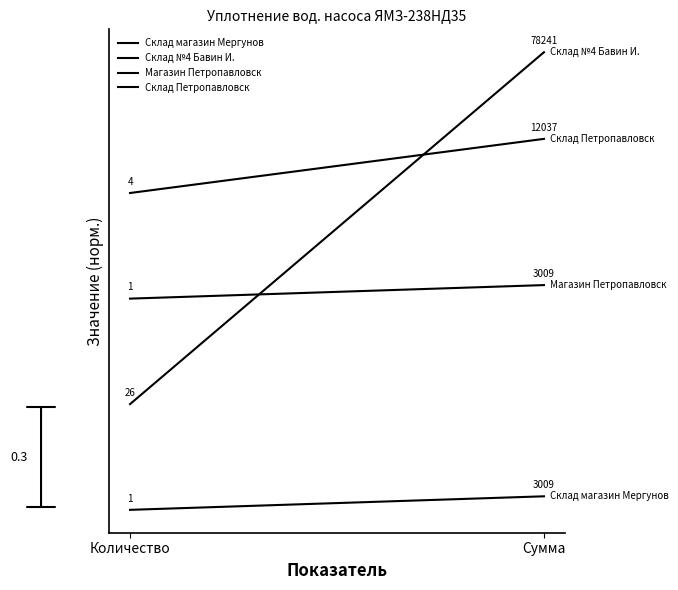

What is the spread (max minus min) of values at Сумма?

1.3